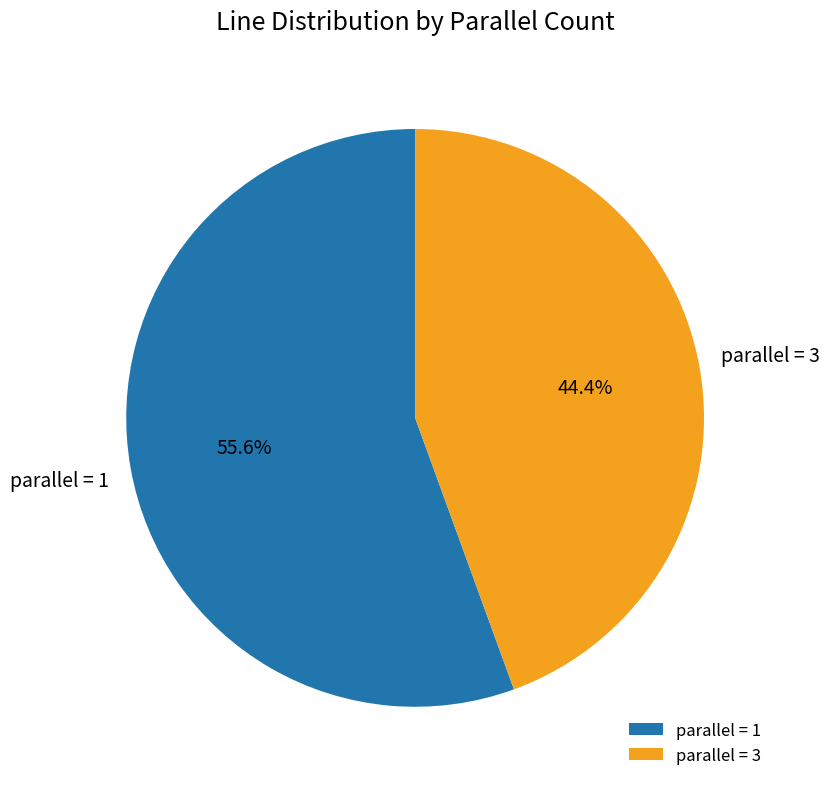

Count the number of slices in the pie.

2